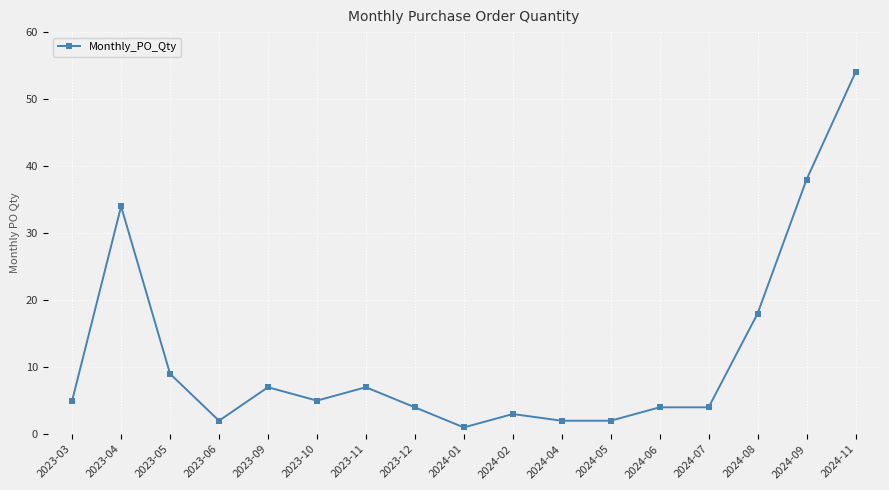

Reading left to right, what are all the values shown in this chart?

5	34	9	2	7	5	7	4	1	3	2	2	4	4	18	38	54